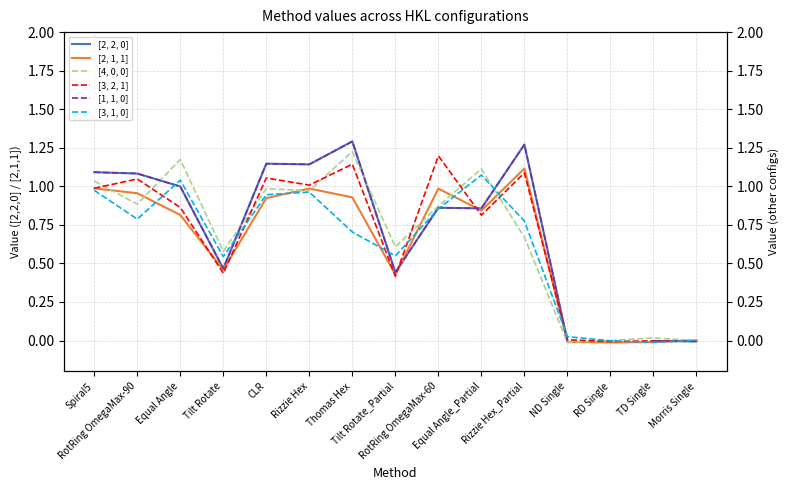

What is the spread (max minus min) of values at Equal Angle?

0.4